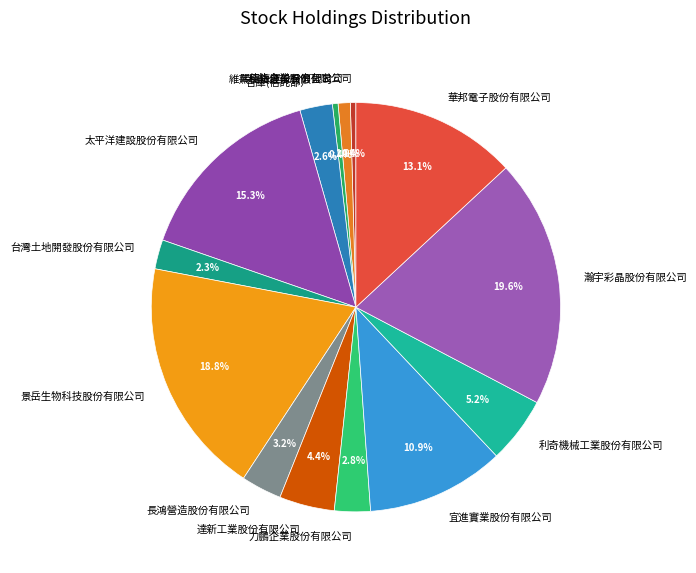

What is the ratio of the value at 台灣土地開發股份有限公司 to the value at 合庫(信託部）?

0.9